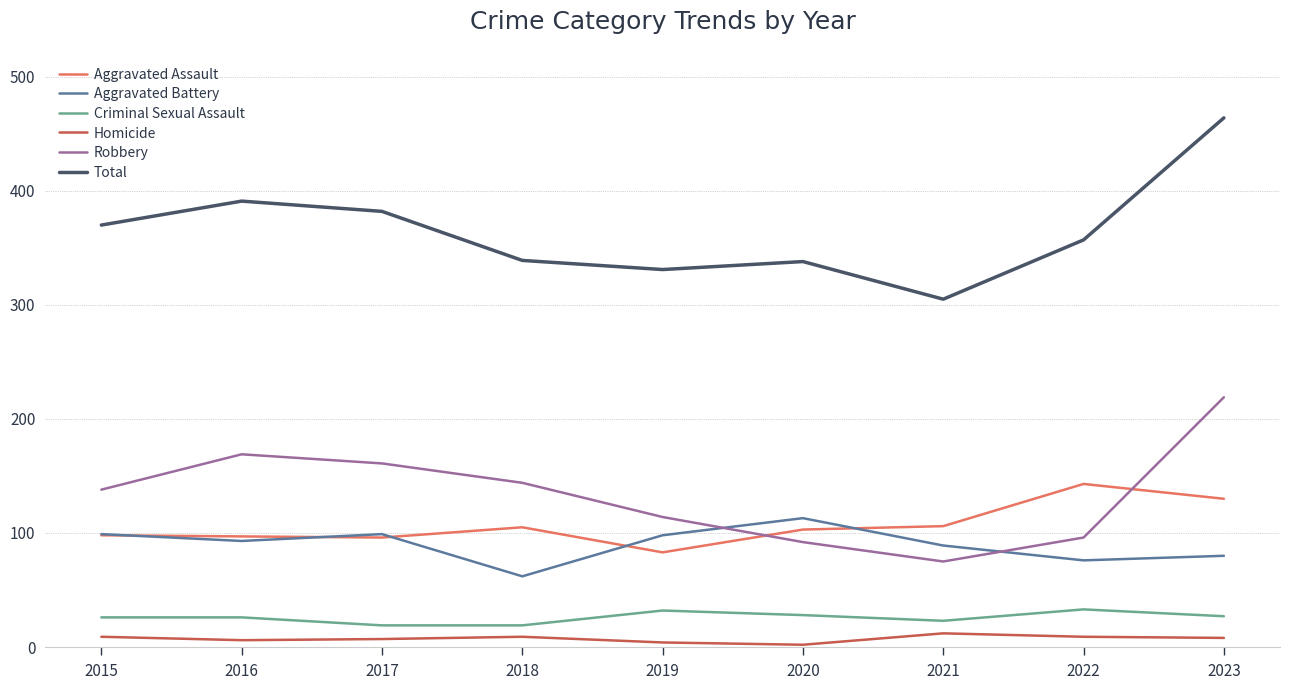

Which series changed the most between 2016 and 2019?

Total